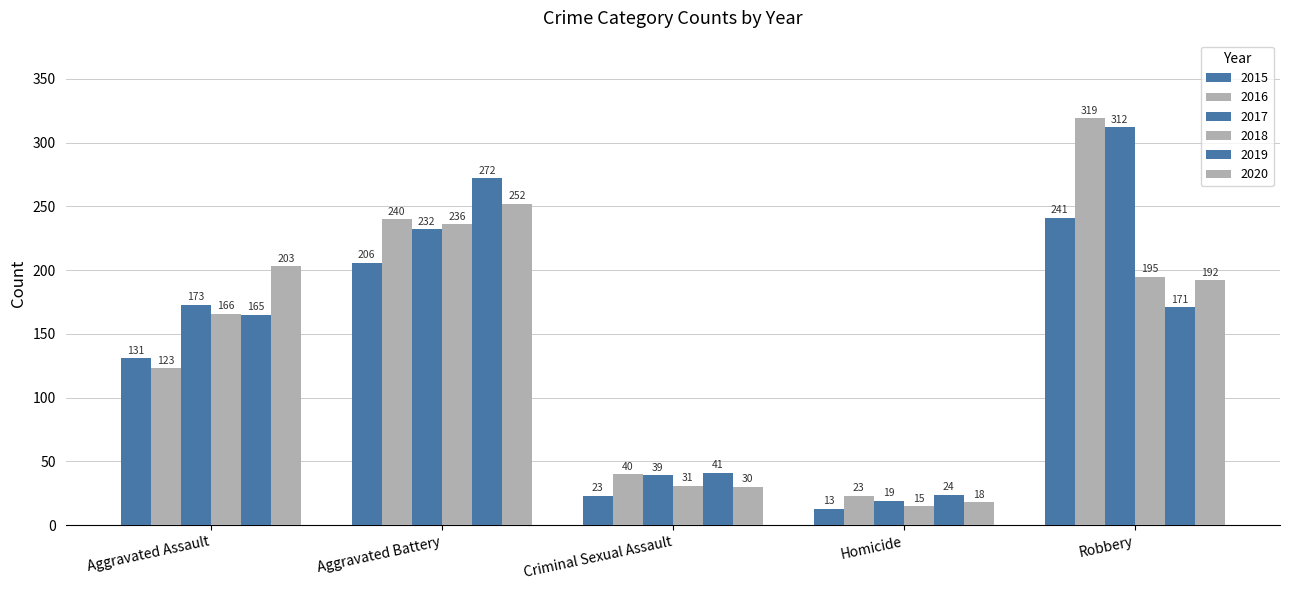

Rank the categories by 2018 value from lowest to highest.

Homicide, Criminal Sexual Assault, Aggravated Assault, Robbery, Aggravated Battery